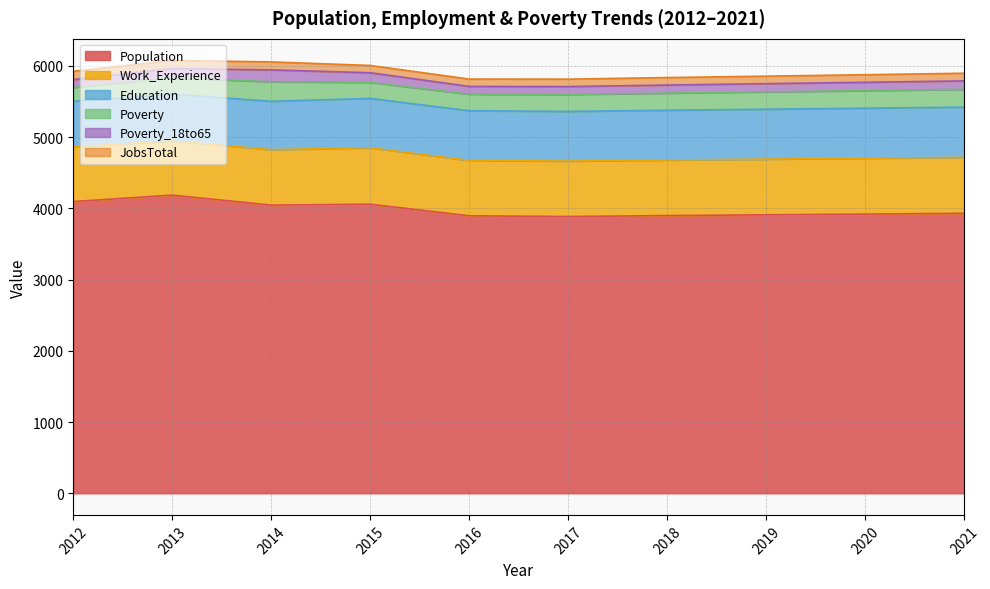

True or false: JobsTotal and Education cross at least once.

False